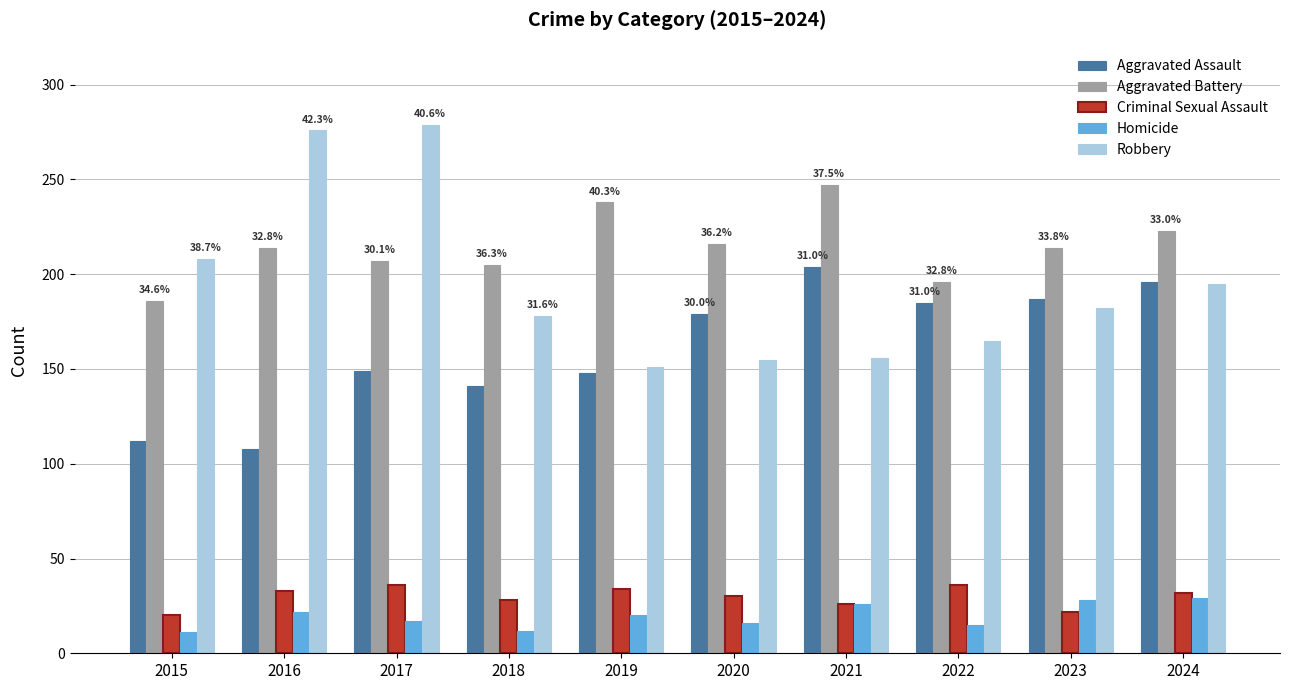

Count the number of categories in the chart.

10